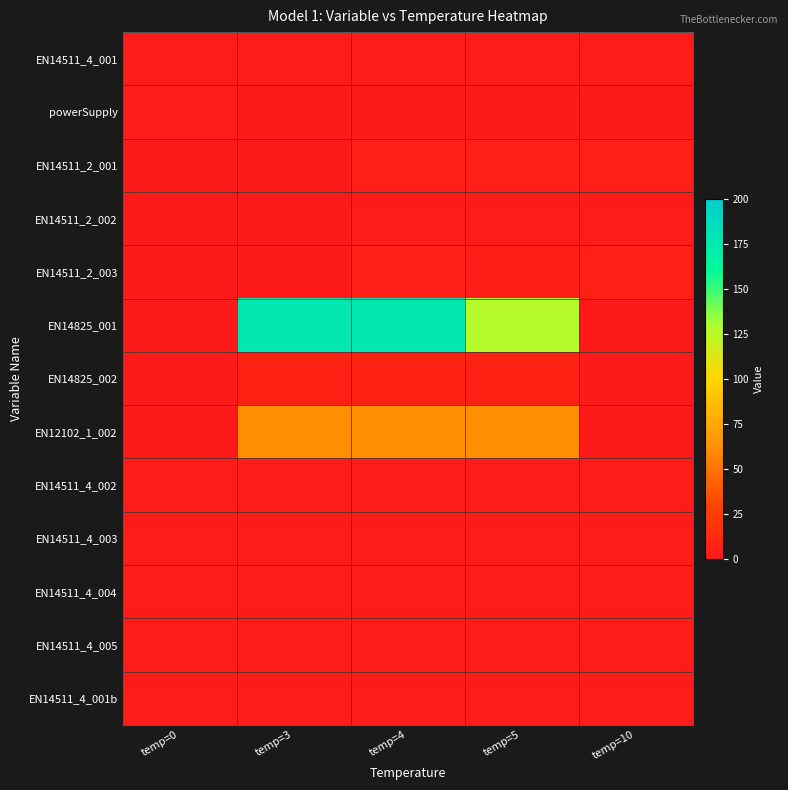

Reading left to right, list all the values displayed in this chart.

EN14511_4_001: temp=0=2.0	temp=3=2.0	temp=4=2.0	temp=5=2.0	temp=10=2.0
powerSupply: temp=0=1.0	temp=3=0.0	temp=4=0.0	temp=5=0.0	temp=10=0.0
EN14511_2_001: temp=0=0.0	temp=3=0.0	temp=4=4.7	temp=5=4.7	temp=10=4.7
EN14511_2_002: temp=0=0.0	temp=3=0.0	temp=4=0.9	temp=5=1.8	temp=10=0.9
EN14511_2_003: temp=0=0.0	temp=3=0.0	temp=4=5.0	temp=5=2.6	temp=10=5.0
EN14825_001: temp=0=0.0	temp=3=176.0	temp=4=176.0	temp=5=127.0	temp=10=0.0
EN14825_002: temp=0=0.0	temp=3=7.0	temp=4=7.0	temp=5=7.0	temp=10=0.0
EN12102_1_002: temp=0=0.0	temp=3=61.0	temp=4=61.0	temp=5=61.0	temp=10=0.0
EN14511_4_002: temp=0=2.0	temp=3=2.0	temp=4=2.0	temp=5=2.0	temp=10=2.0
EN14511_4_003: temp=0=2.0	temp=3=2.0	temp=4=2.0	temp=5=2.0	temp=10=2.0
EN14511_4_004: temp=0=2.0	temp=3=2.0	temp=4=2.0	temp=5=2.0	temp=10=2.0
EN14511_4_005: temp=0=2.0	temp=3=2.0	temp=4=2.0	temp=5=2.0	temp=10=2.0
EN14511_4_001b: temp=0=2.0	temp=3=2.0	temp=4=2.0	temp=5=2.0	temp=10=2.0